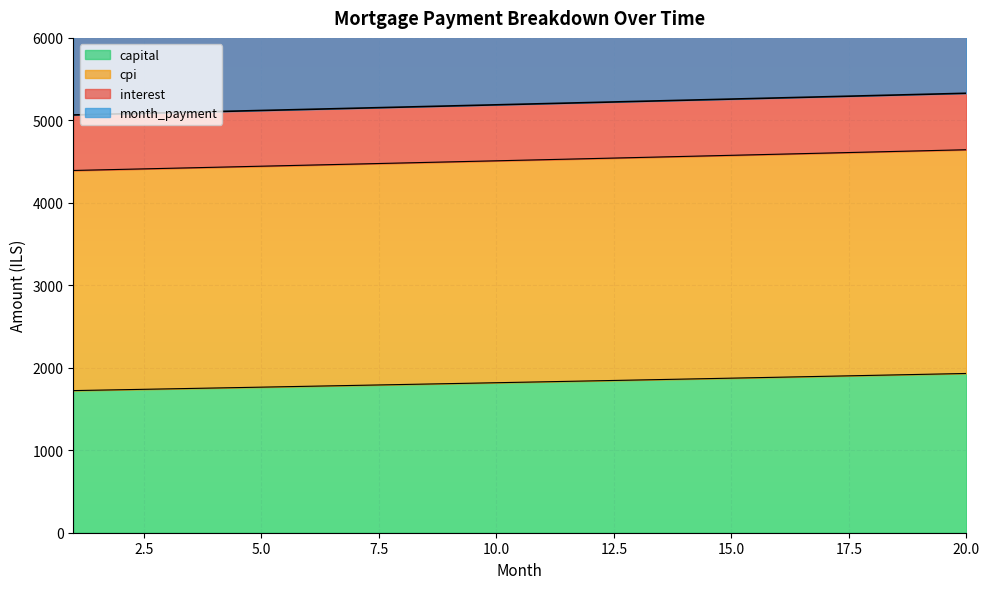

What are all the series names shown in the legend?

interest, month_payment, capital, cpi